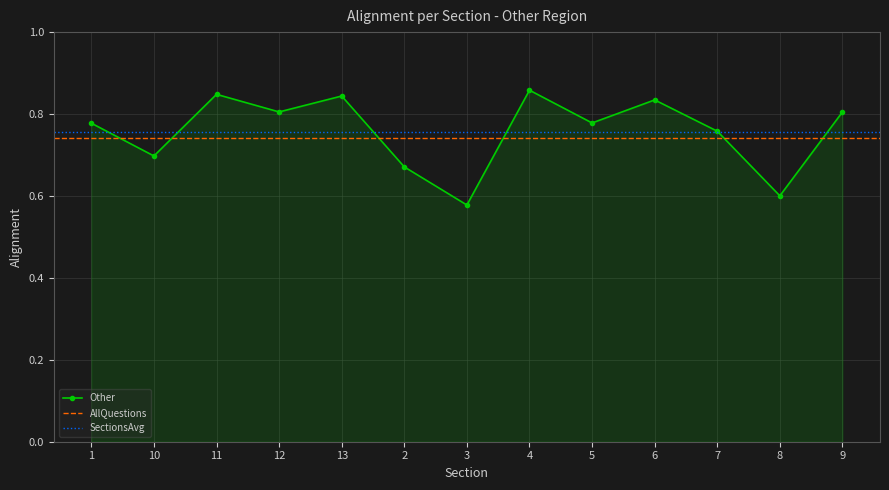

List the labels in order of value, smallest first.

3, 8, 2, 10, 7, 1, 5, 9, 12, 6, 13, 11, 4